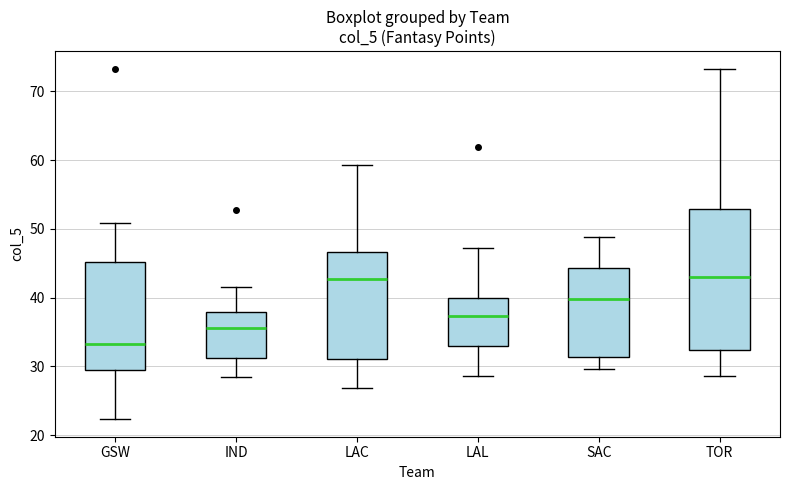

Reading left to right, read every box against the y-axis: the position of its median line, the range the box covers, and the ends of its whiskers. The values are not printed on the chart, so give them approximately, as read against the axis.

GSW: median 33, box 29 to 45, whiskers 22 to 51
IND: median 36, box 31 to 38, whiskers 29 to 42
LAC: median 43, box 31 to 47, whiskers 27 to 59
LAL: median 37, box 33 to 40, whiskers 29 to 47
SAC: median 40, box 31 to 44, whiskers 30 to 49
TOR: median 43, box 32 to 53, whiskers 29 to 73